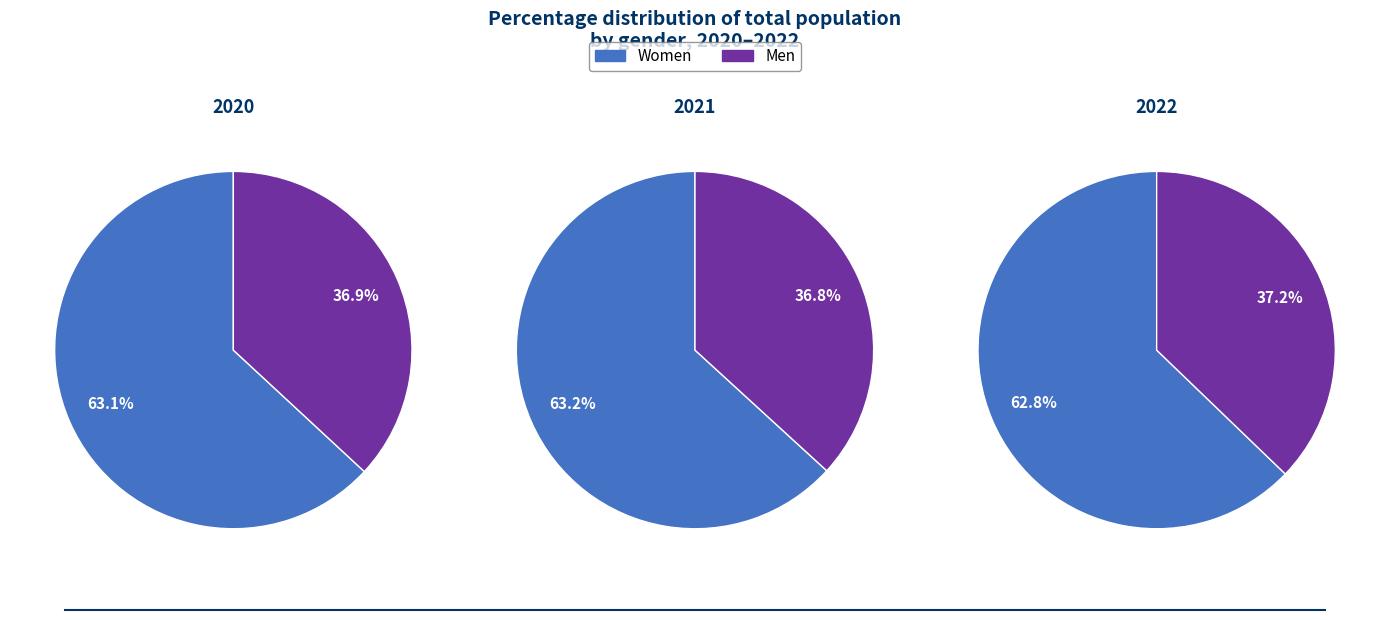

Is it true that Women is 78% of the pie?

False